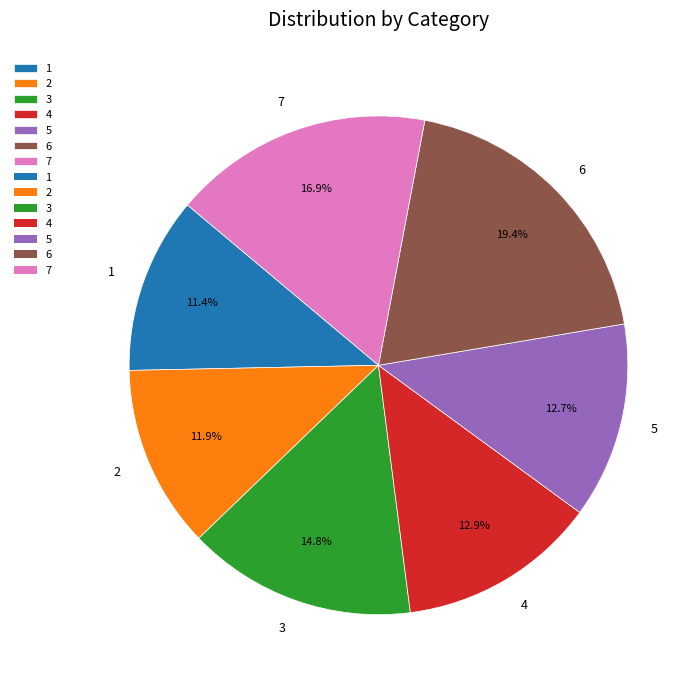

What percentage is NOT represented by 6?

80.6%